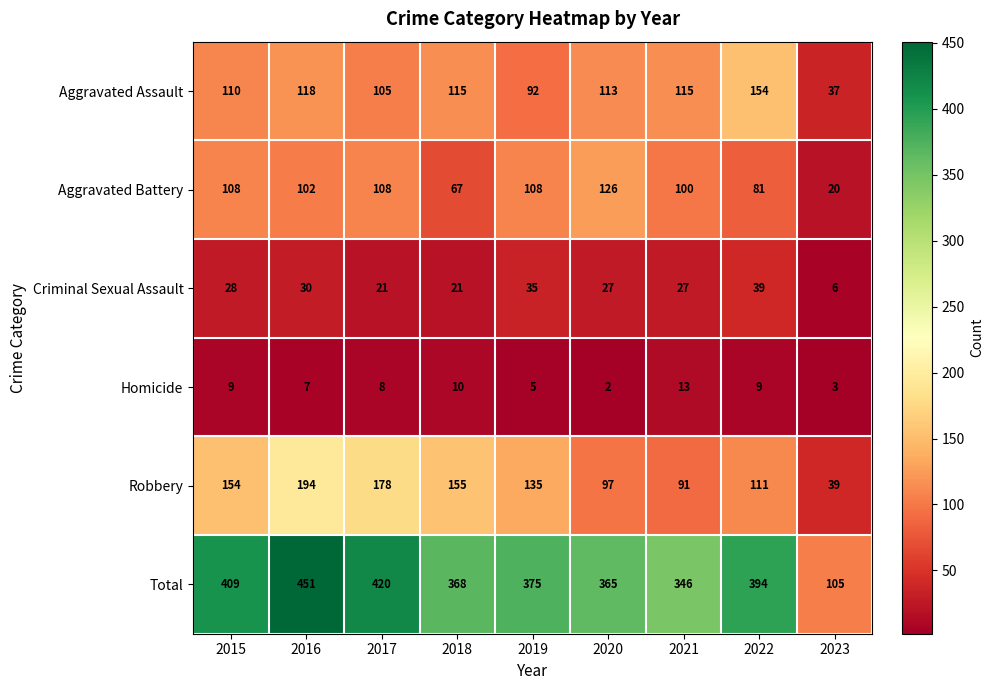

Which series changed the most between 2016 and 2022?

Robbery